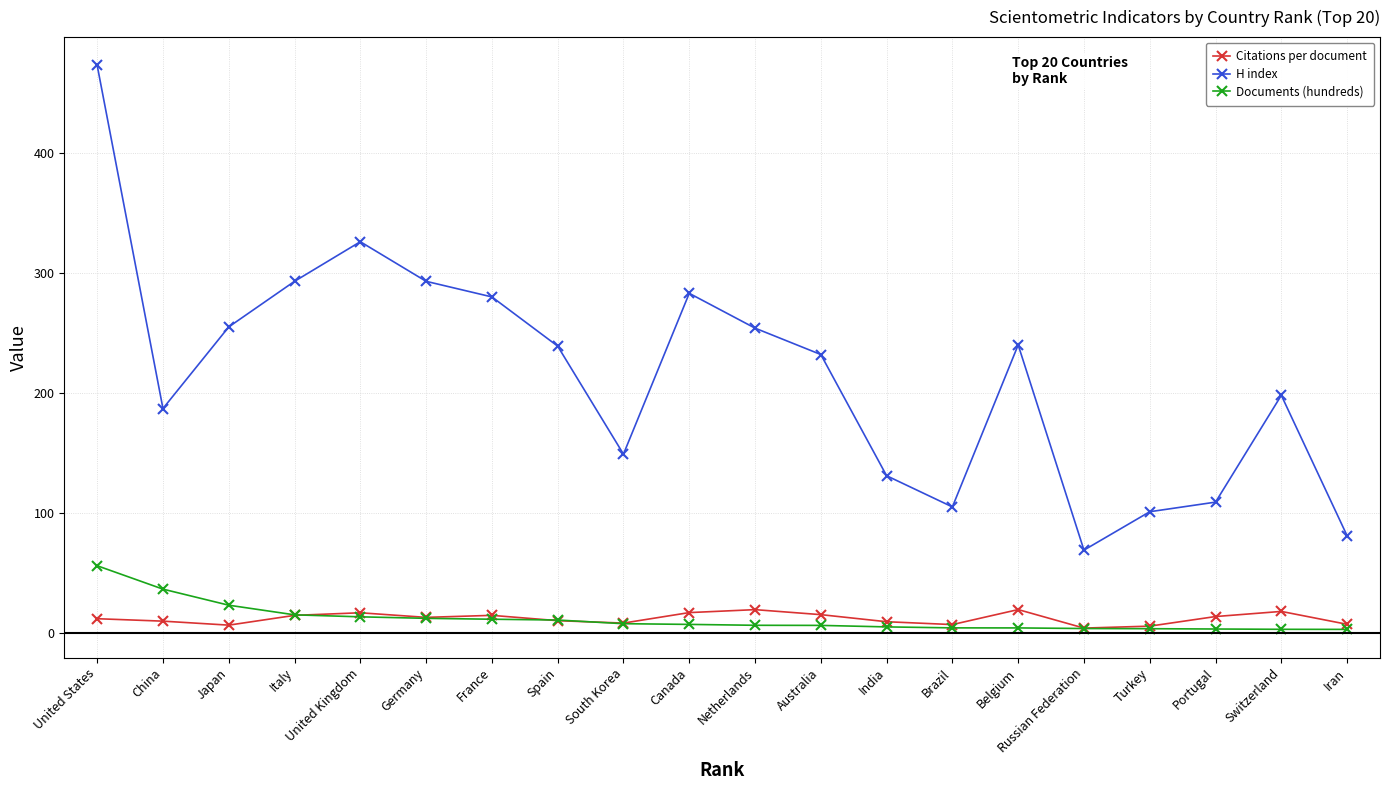

The value of Documents (hundreds) at Belgium is 4.2. True or false?

True